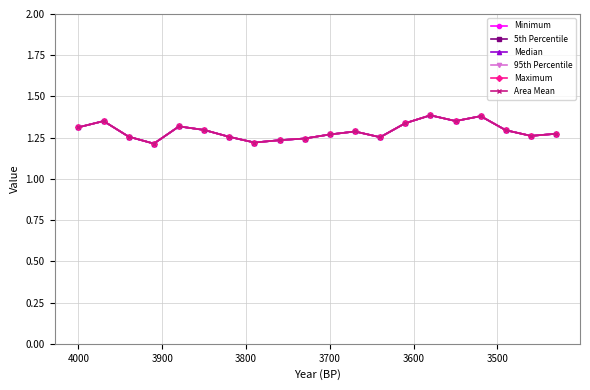

Reading left to right, list all the values displayed in this chart.

Minimum: 1.3	1.4	1.3	1.2	1.3	1.3	1.3	1.2	1.2	1.2	1.3	1.3	1.3	1.3	1.4	1.4	1.4	1.3	1.3	1.3
5th Percentile: 1.3	1.4	1.3	1.2	1.3	1.3	1.3	1.2	1.2	1.2	1.3	1.3	1.3	1.3	1.4	1.4	1.4	1.3	1.3	1.3
Median: 1.3	1.4	1.3	1.2	1.3	1.3	1.3	1.2	1.2	1.2	1.3	1.3	1.3	1.3	1.4	1.4	1.4	1.3	1.3	1.3
95th Percentile: 1.3	1.4	1.3	1.2	1.3	1.3	1.3	1.2	1.2	1.2	1.3	1.3	1.3	1.3	1.4	1.4	1.4	1.3	1.3	1.3
Maximum: 1.3	1.4	1.3	1.2	1.3	1.3	1.3	1.2	1.2	1.2	1.3	1.3	1.3	1.3	1.4	1.4	1.4	1.3	1.3	1.3
Area Mean: 1.3	1.4	1.3	1.2	1.3	1.3	1.3	1.2	1.2	1.2	1.3	1.3	1.3	1.3	1.4	1.4	1.4	1.3	1.3	1.3